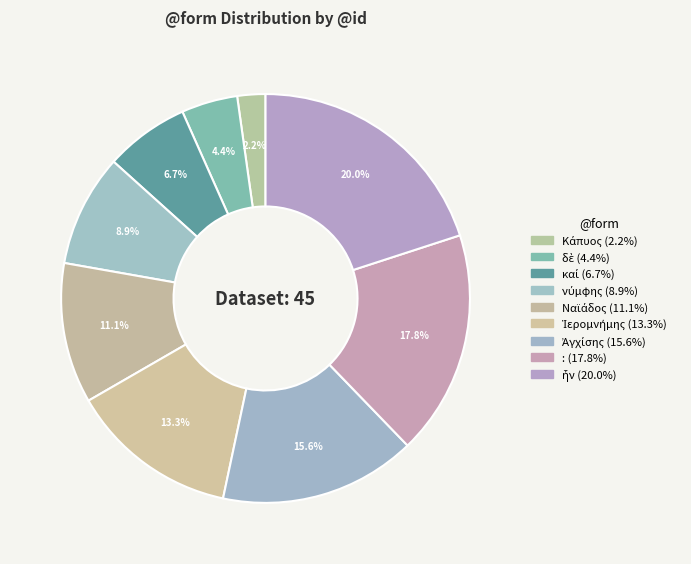

What is the change in value from δὲ to καί?

+1